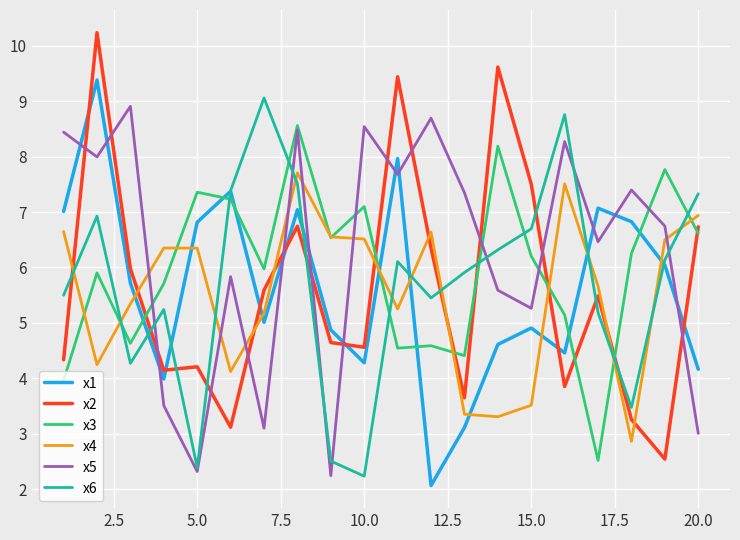

True or false: x4 and x1 intersect in this chart.

True